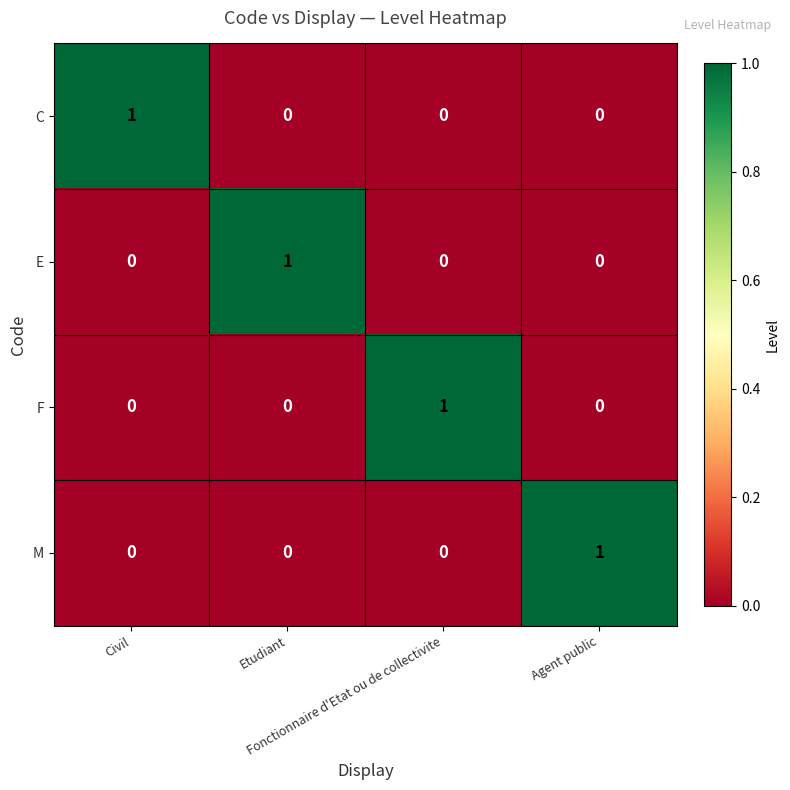

At how many categories does at least one series exceed 0?

4